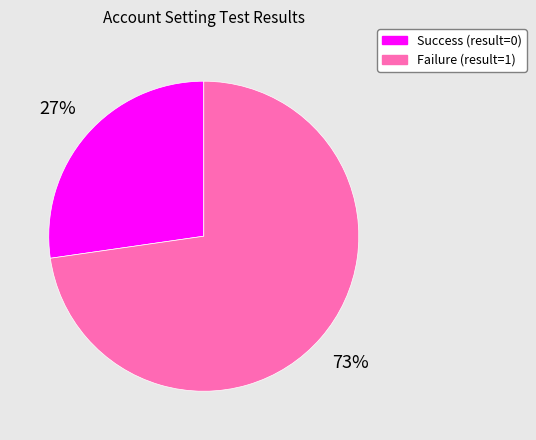

Is there a majority slice in this chart?

Yes